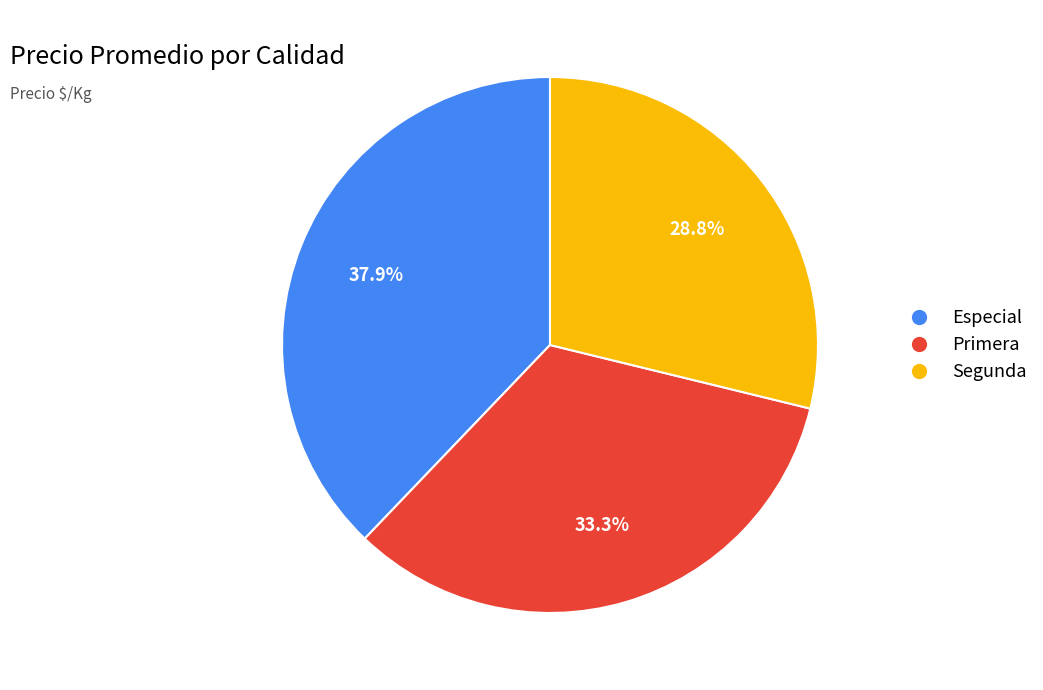

What is the ratio of the value at Especial to the value at Primera?

1.1